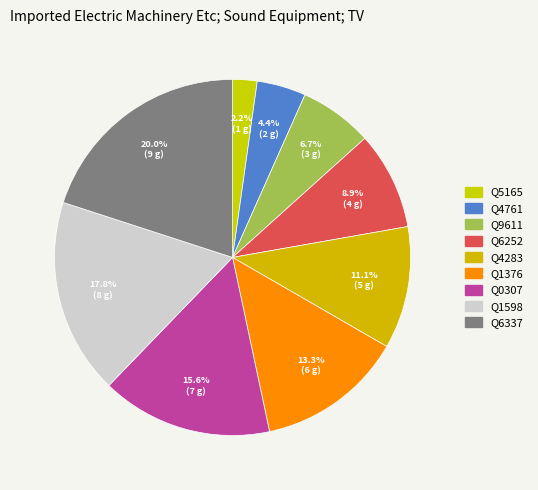

To the nearest percent, what is the difference between the Q1598 and Q0307 slice percentages?

2%